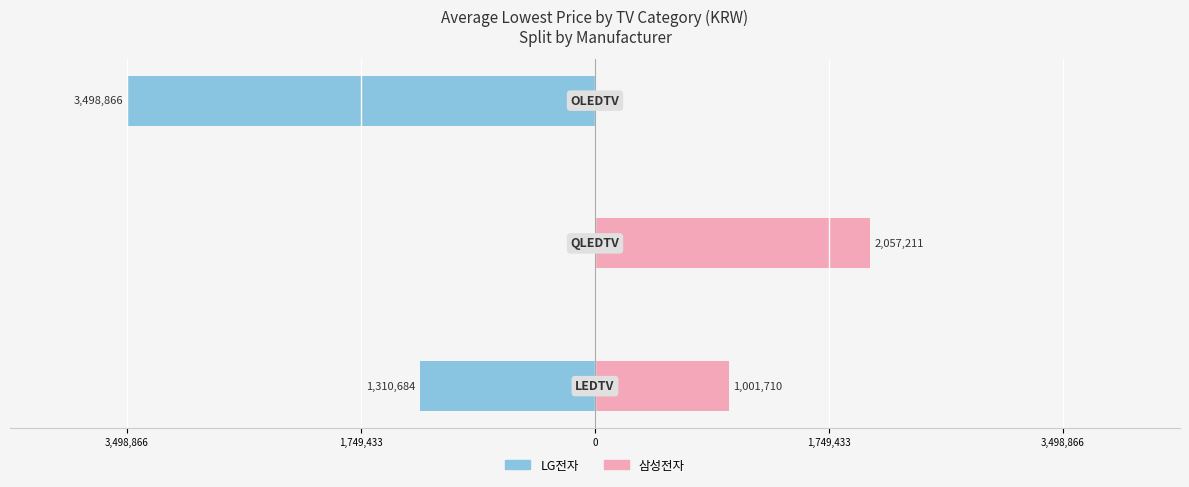

How many categories are shown in the chart?

3